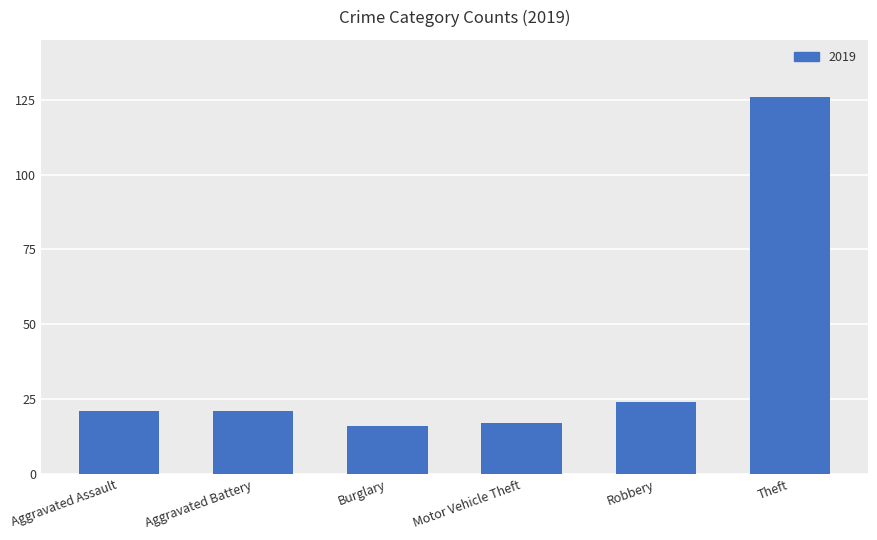

What is the value of the 5th bar from the left?

24